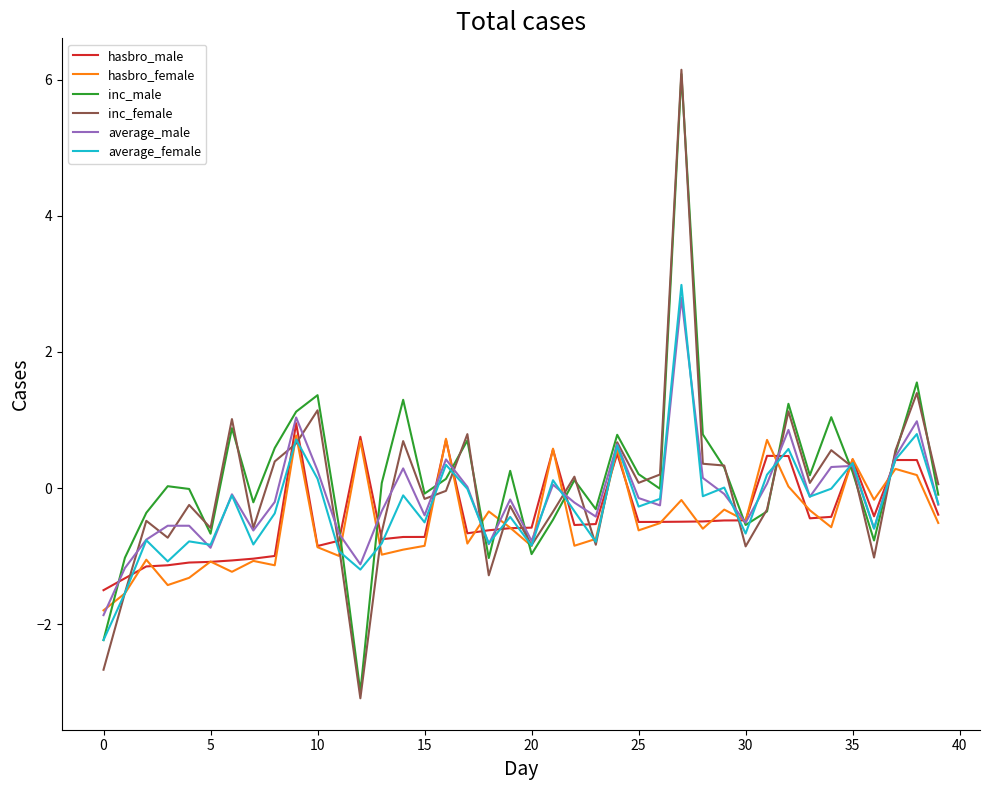

What is the greatest value displayed?

6.1